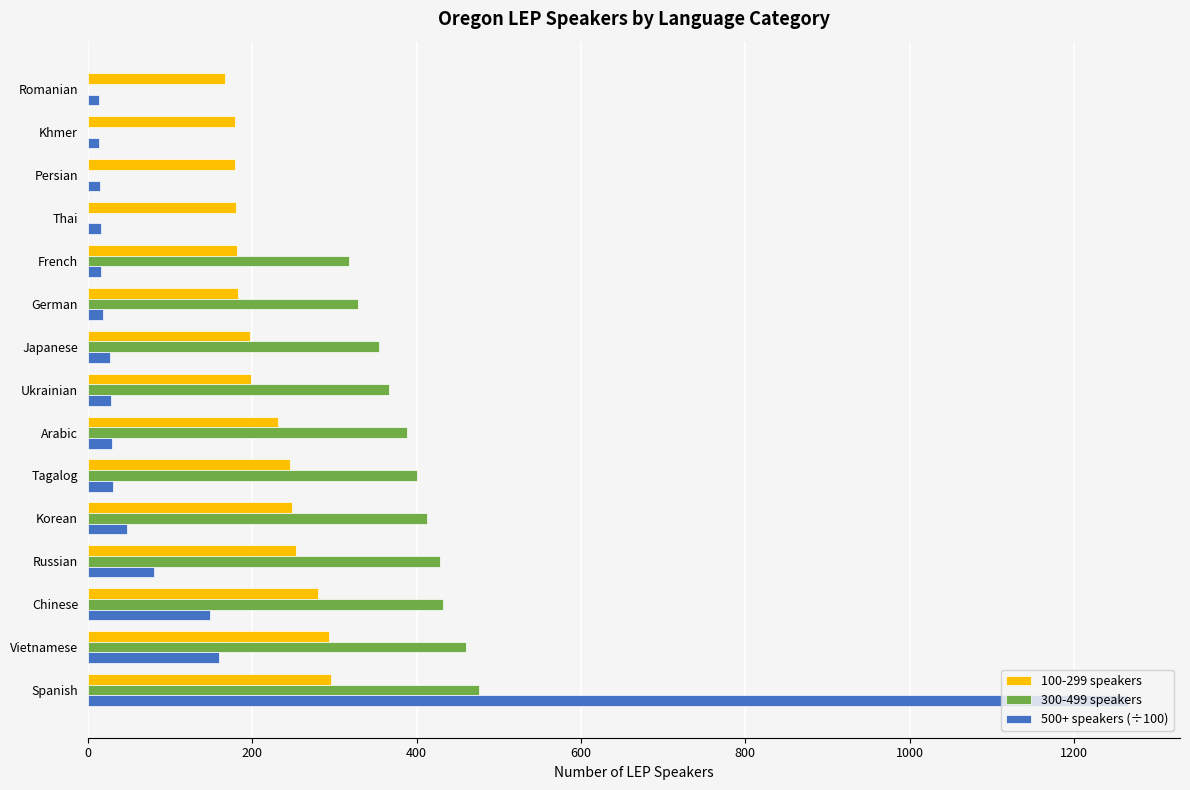

Is it true that 300-499 speakers equals 0.0 at Persian?

True